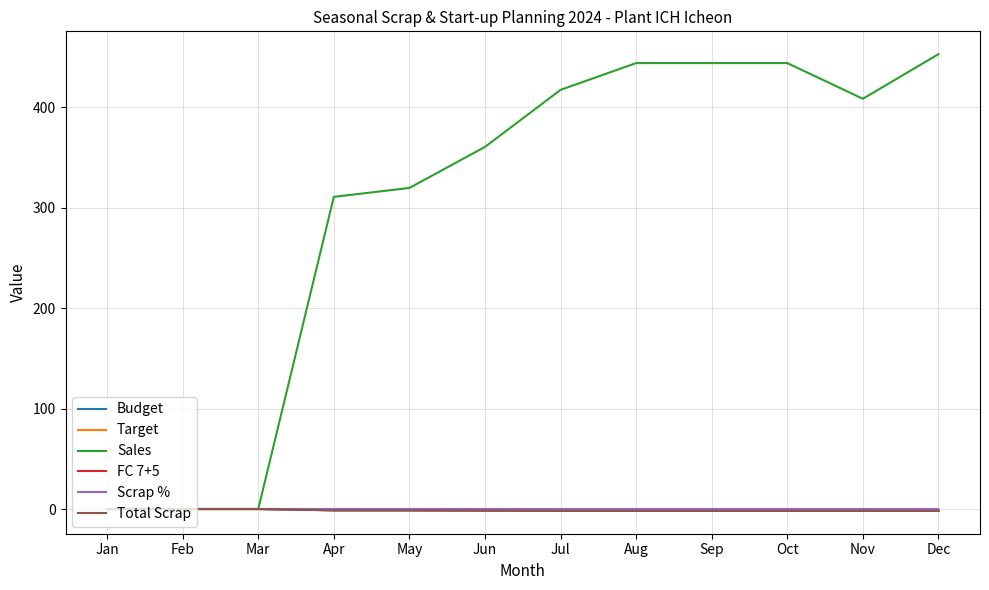

Does the chart display data point markers on the line(s)?

No